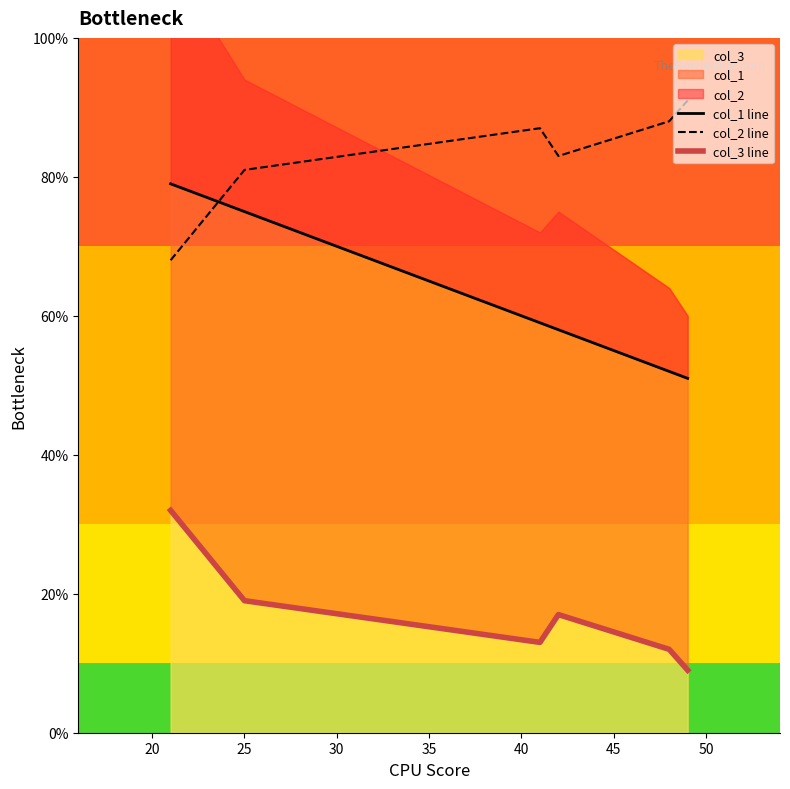

Does the chart have visible grid lines?

No